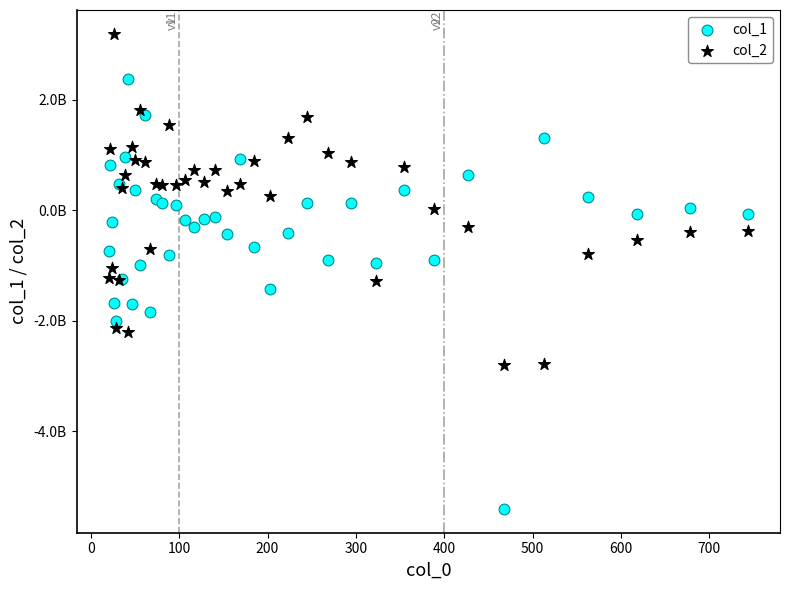

Which series contains the lowest Y value?

col_1